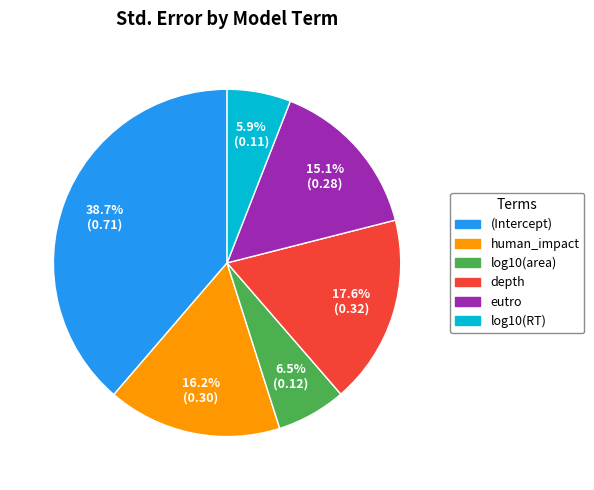

Which has a higher value, eutro or human_impact?

human_impact